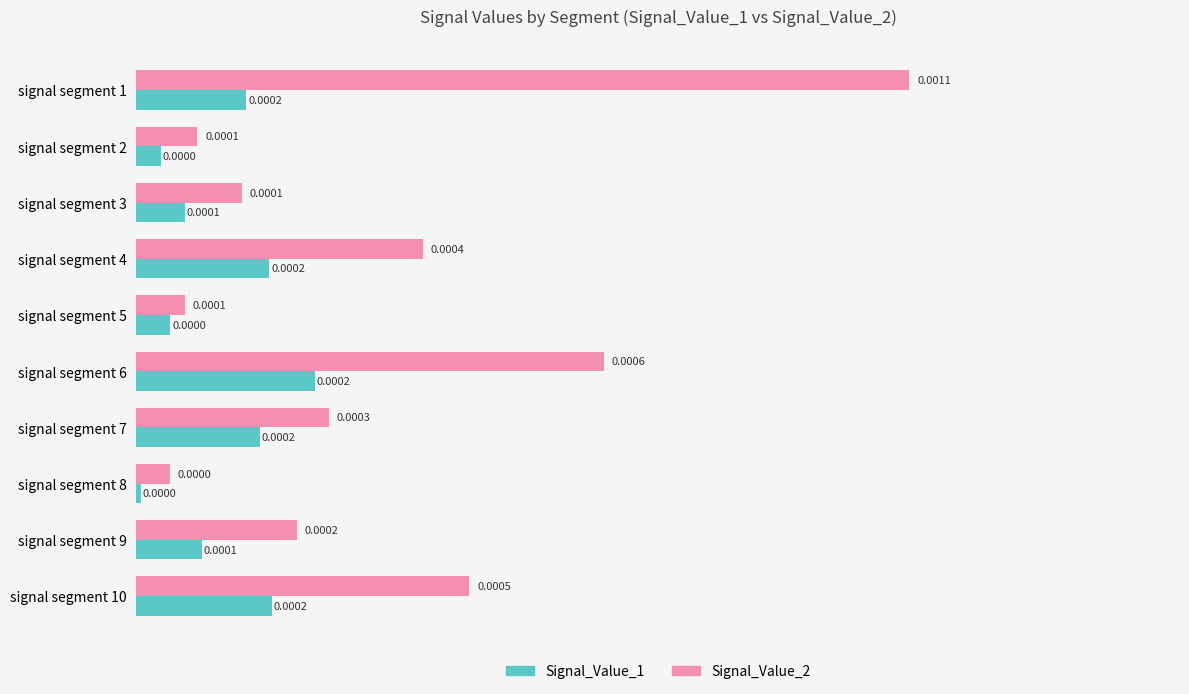

List the series in order of their peak value, lowest first.

Signal_Value_1, Signal_Value_2